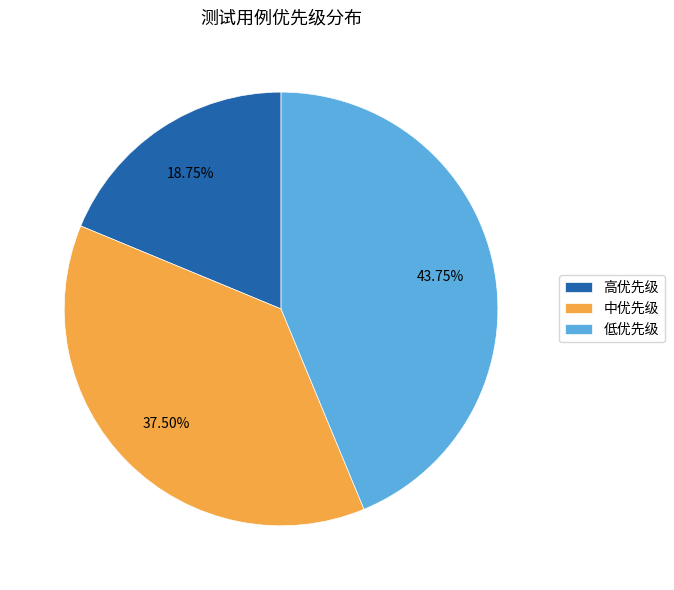

Count the number of slices in the pie.

3